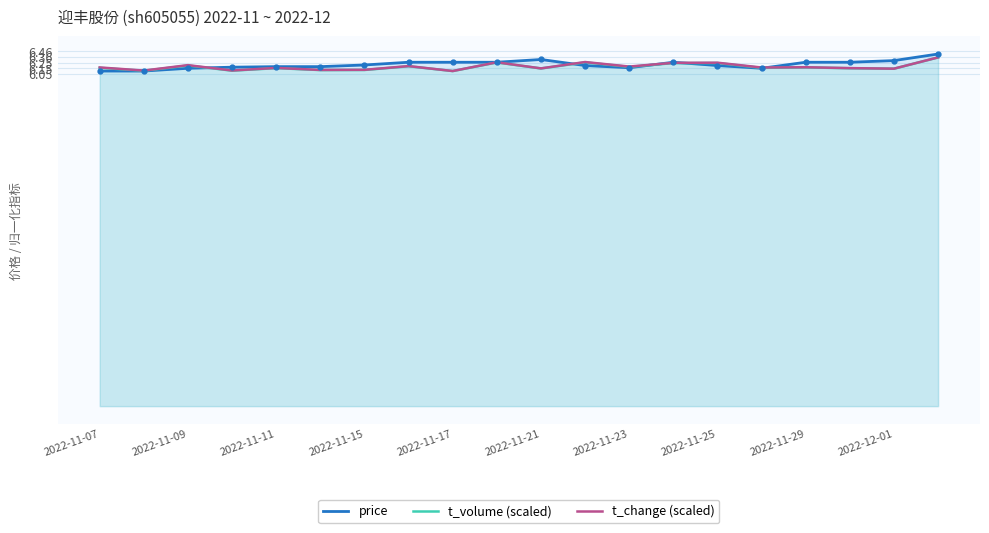

Which category has the lowest value in the price series?

2022-11-07